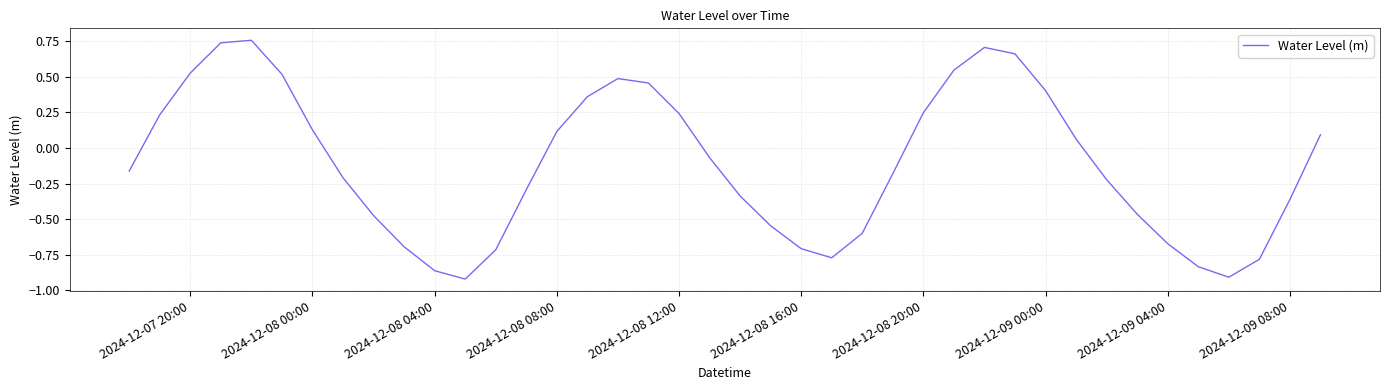

What is the difference between the maximum and minimum values?

1.7